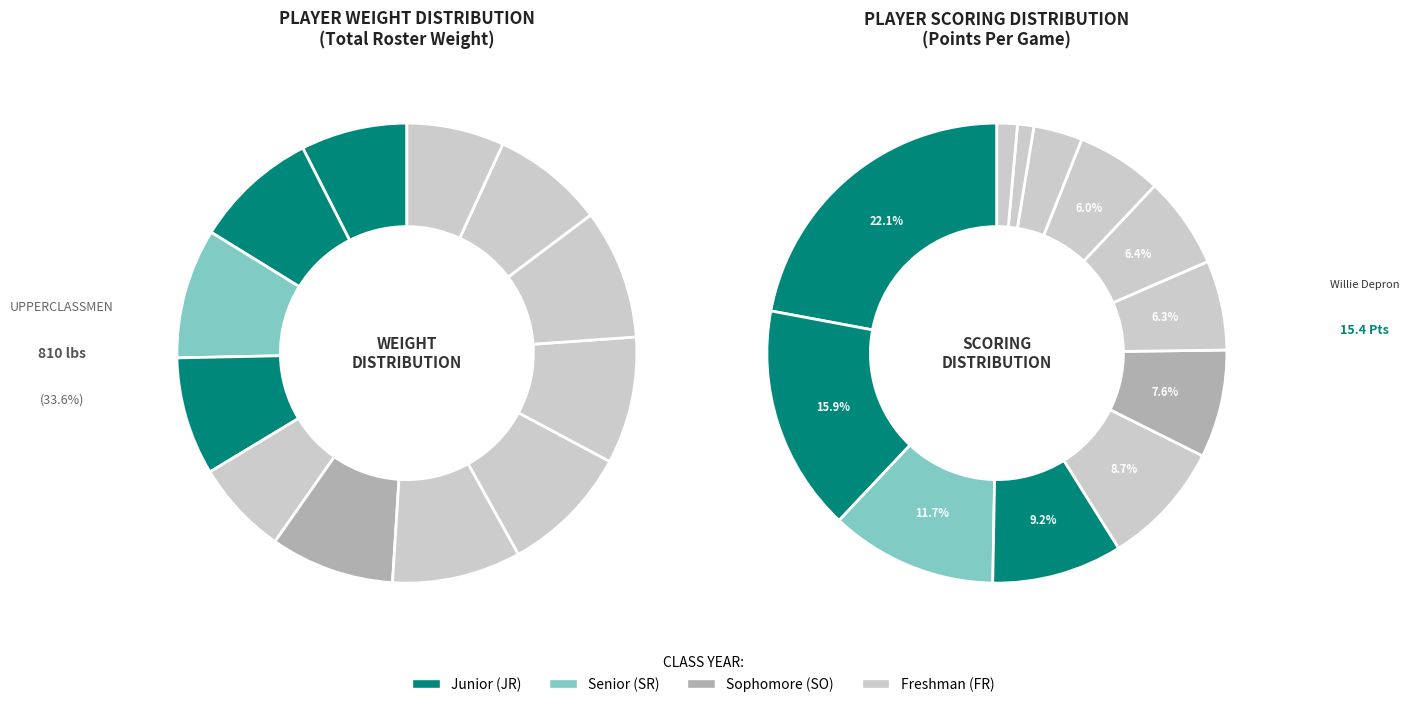

How many segments does this pie chart have?

12